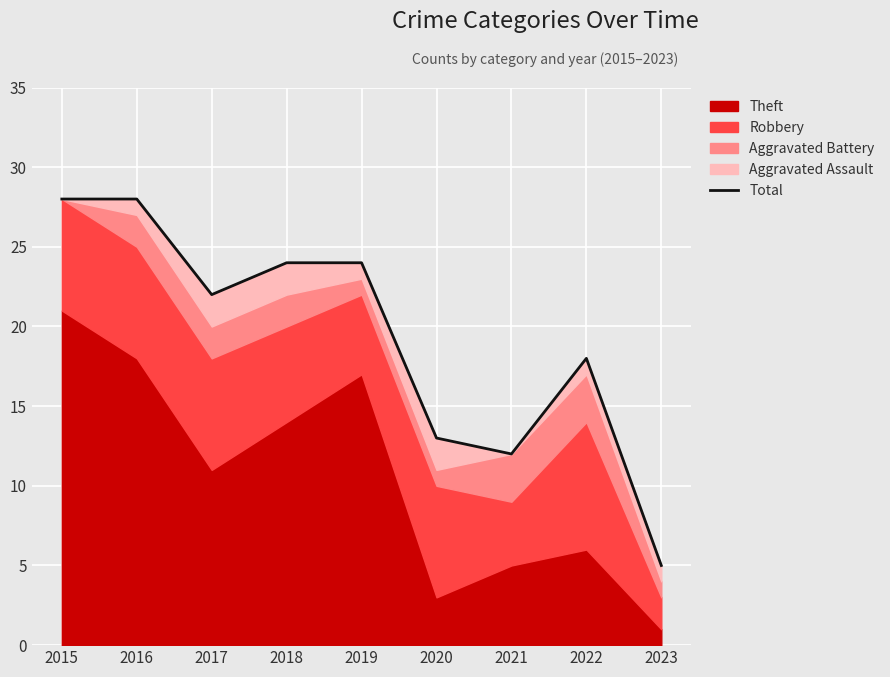

What is the change in value from 2017 to 2018?

+2